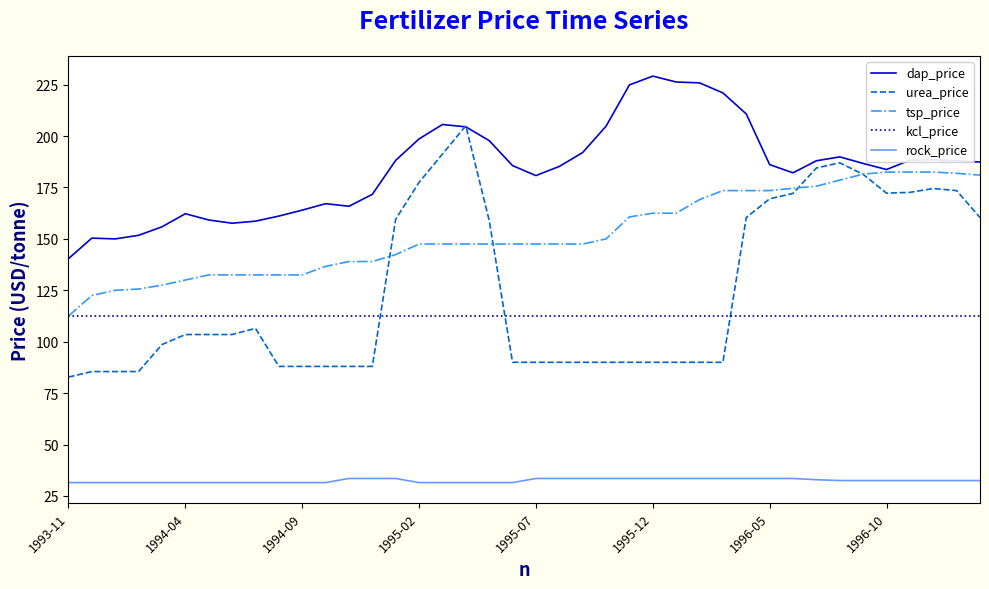

What is the minimum value for kcl_price?

112.5